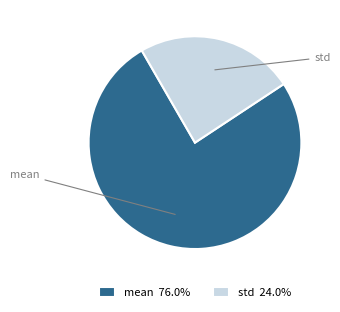

Is the sum of mean 76.0% and std 24.0% greater than half?

Yes